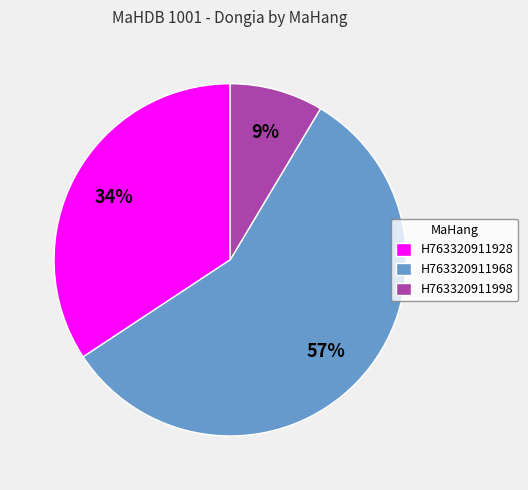

Combined, do H763320911998 and H763320911968 account for over 50%?

Yes